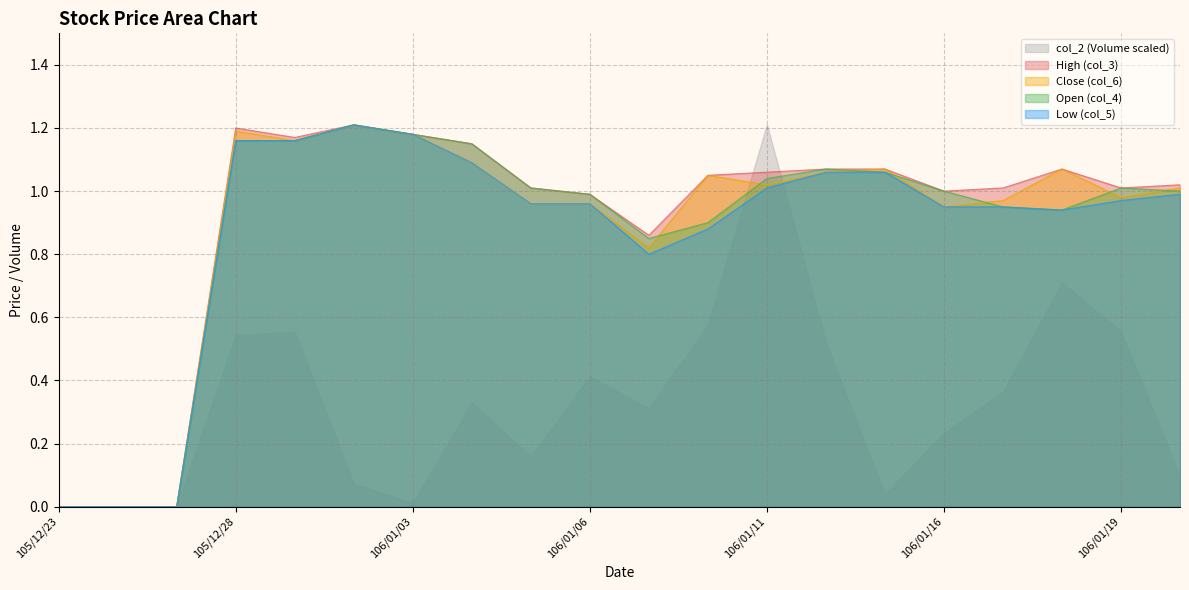

True or false: col_4 and col_6 cross at least once.

True